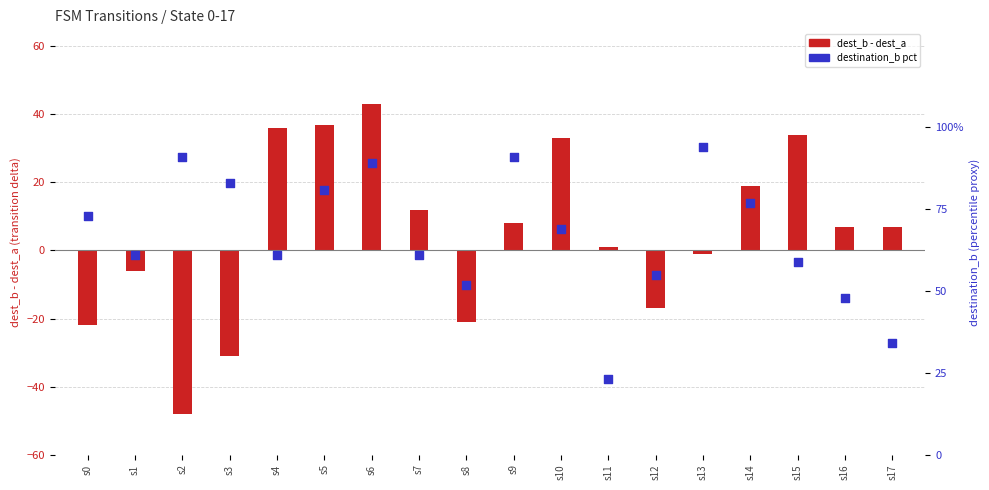

What are all the series names shown in the legend?

dest_b - dest_a, destination_b pct